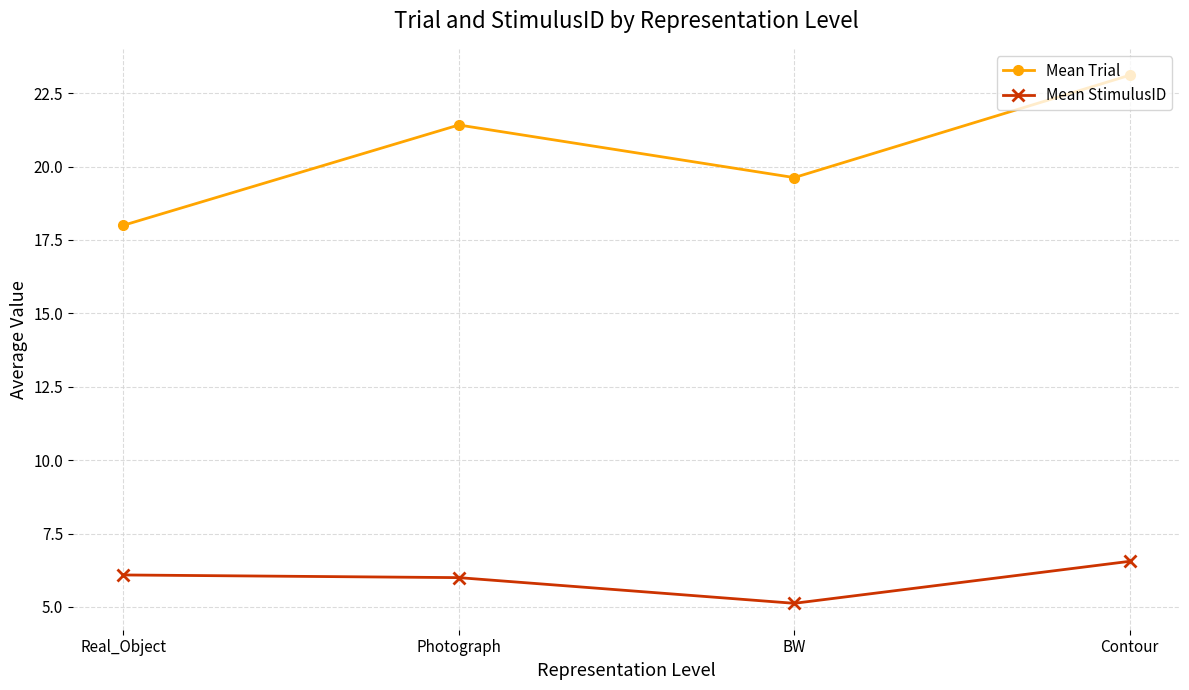

Where is Mean StimulusID nearest to the value 5?

BW